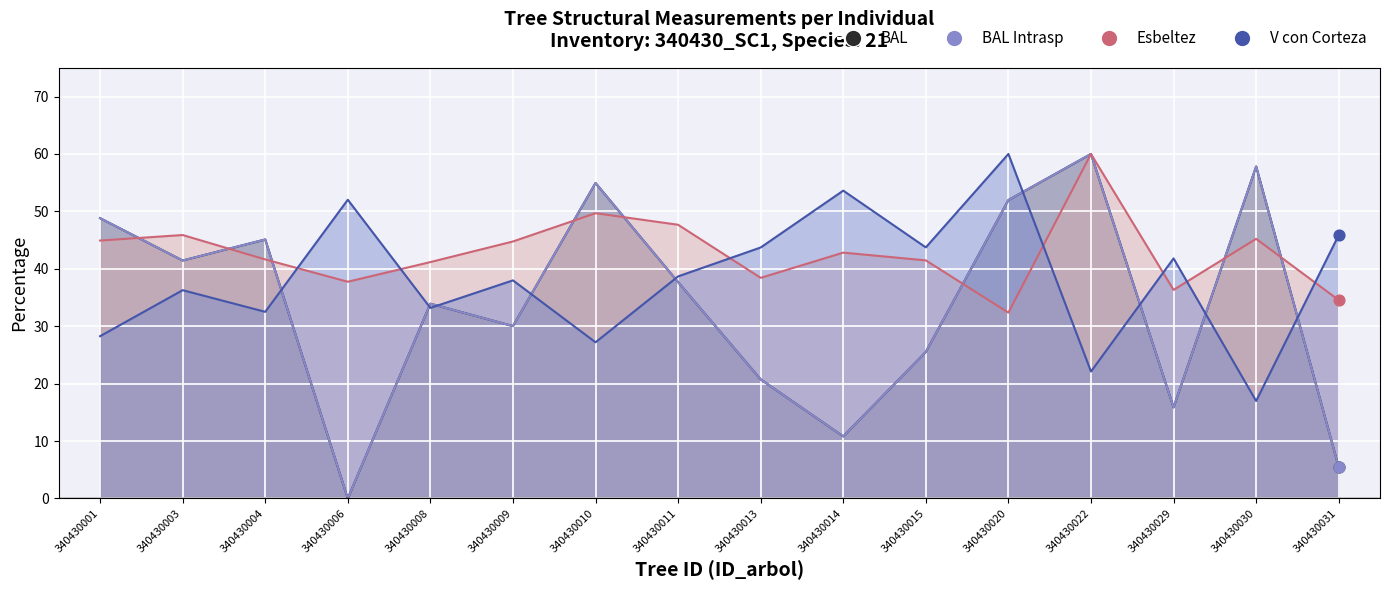

What are all the series names shown in the legend?

bal, bal_intrasp, esbeltez, v_con_corteza